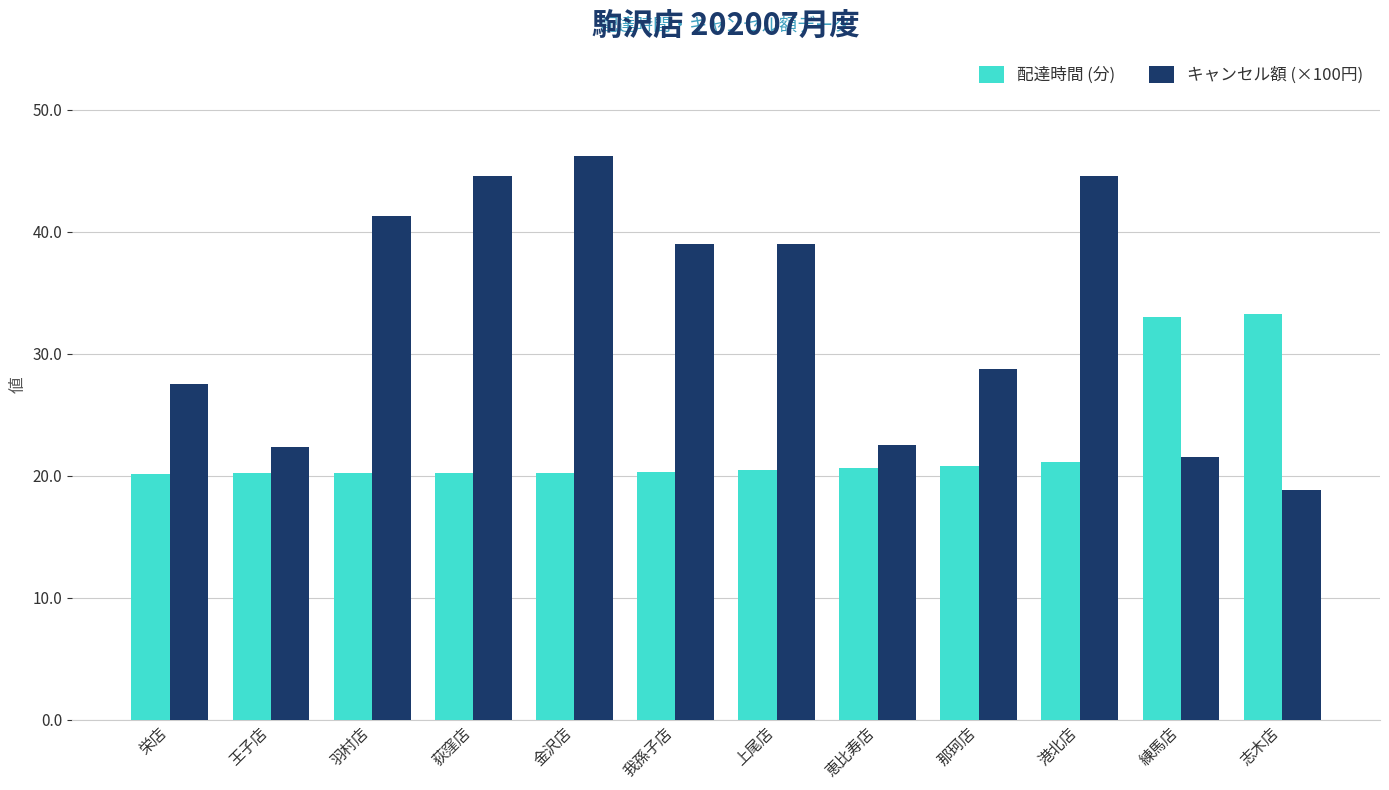

True or false: キャンセル額 (×100円) has a value of 18.5 at 羽村店.

False